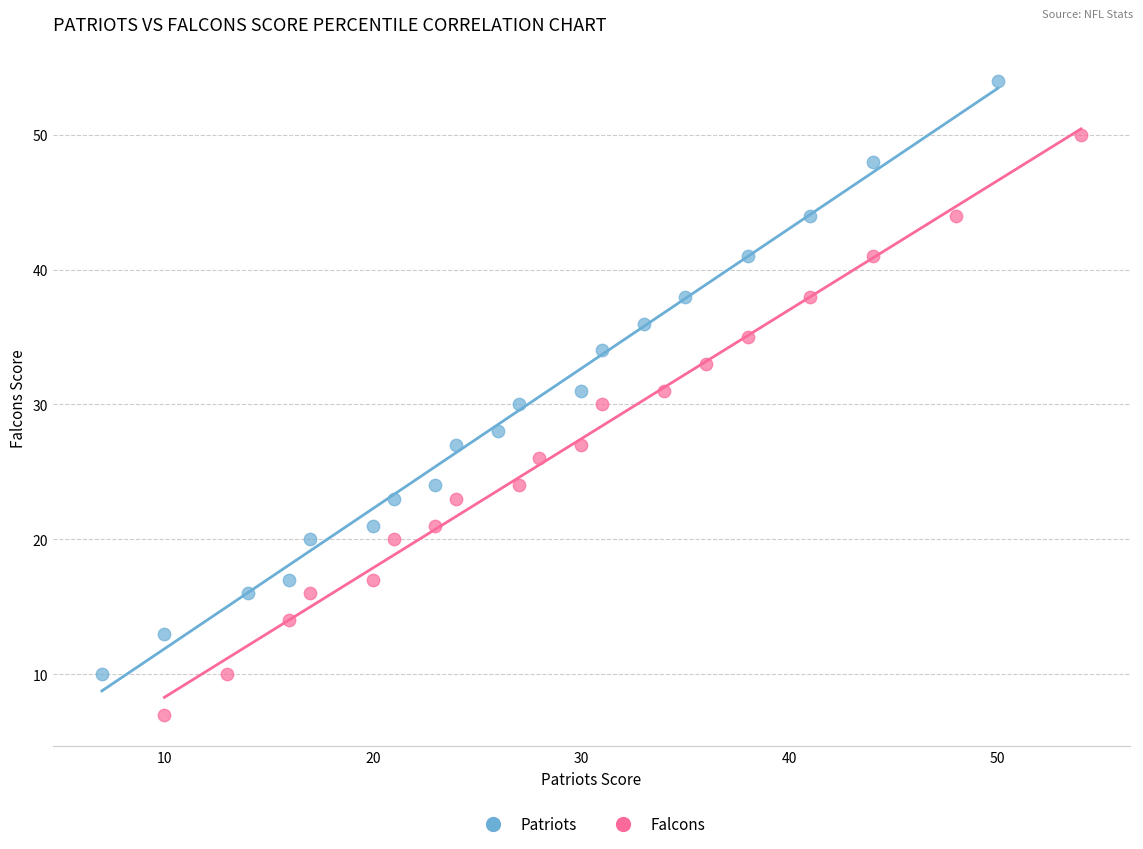

Which series reaches the maximum Y coordinate?

Patriots